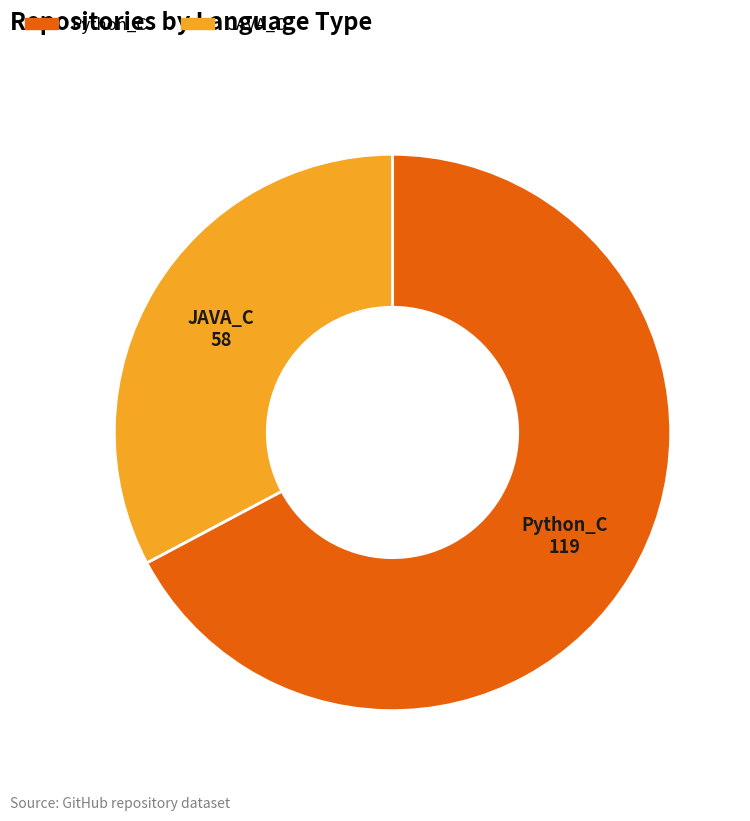

Does any single category account for the majority?

Yes